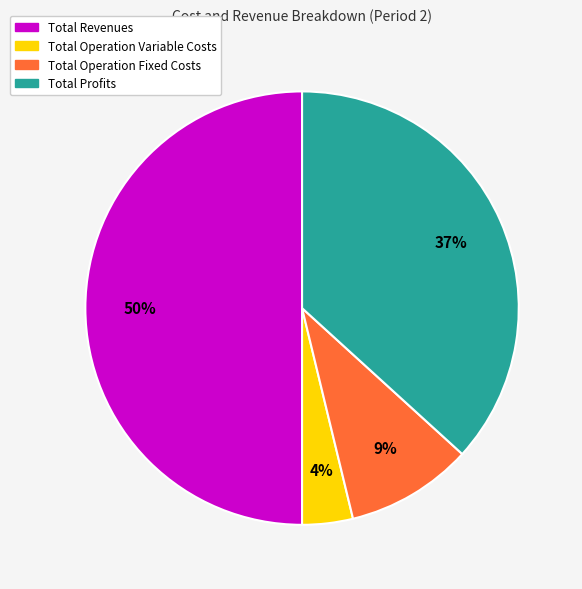

To the nearest percent, what is the average slice percentage?

25%